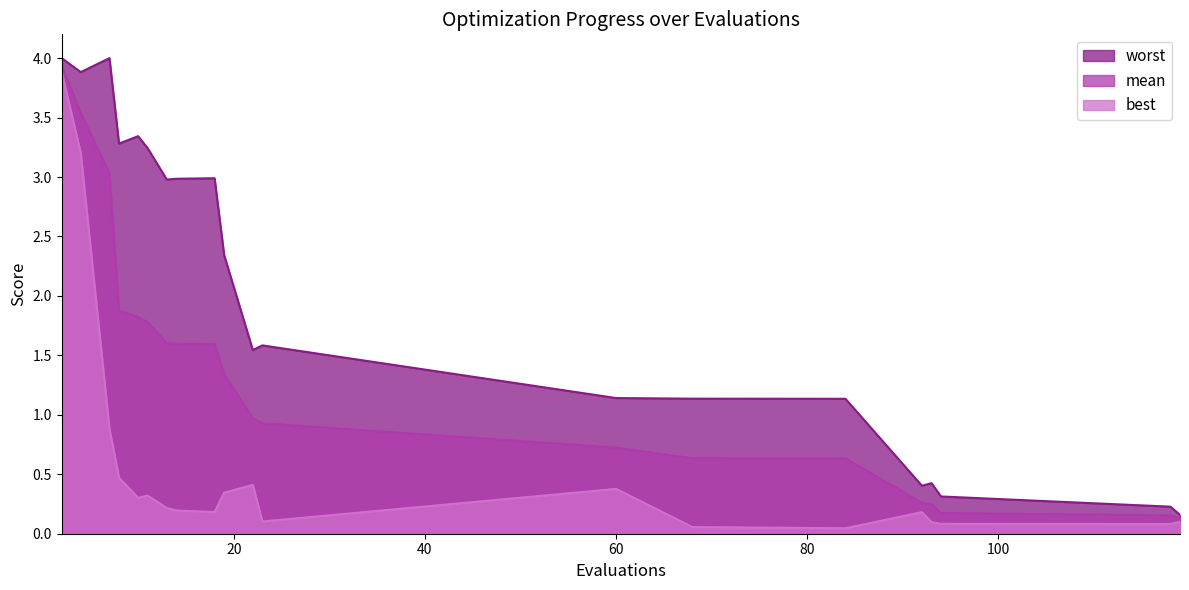

What is the sum of all mean values?

27.0